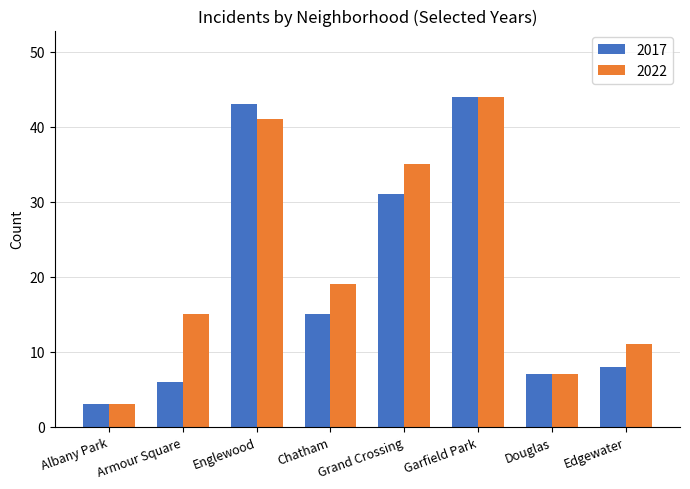

Reading left to right, list all the values displayed in this chart.

2017: 3	6	43	15	31	44	7	8
2022: 3	15	41	19	35	44	7	11